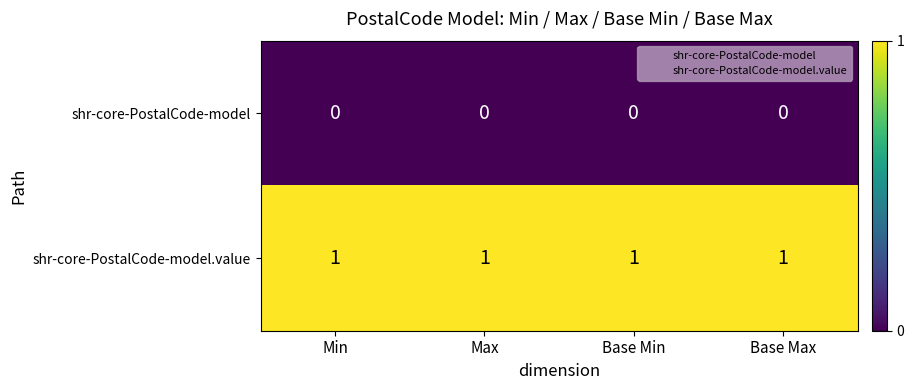

At Base Min, list the series in order from smallest to largest.

shr-core-PostalCode-model, shr-core-PostalCode-model.value